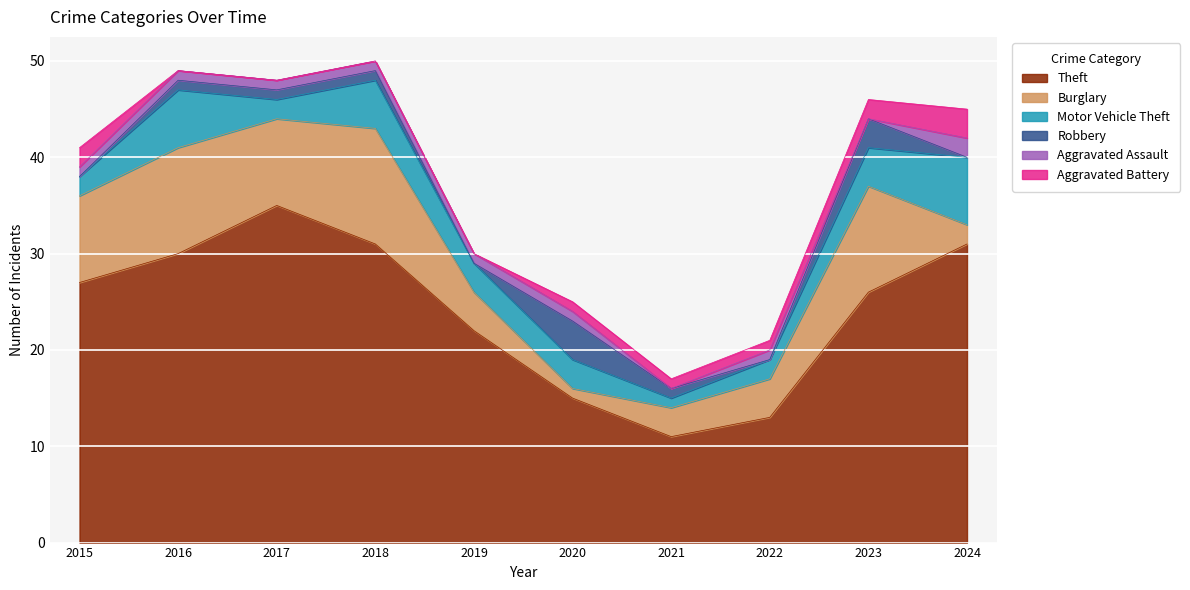

True or false: Robbery has more than 0 points higher than both neighbors.

True